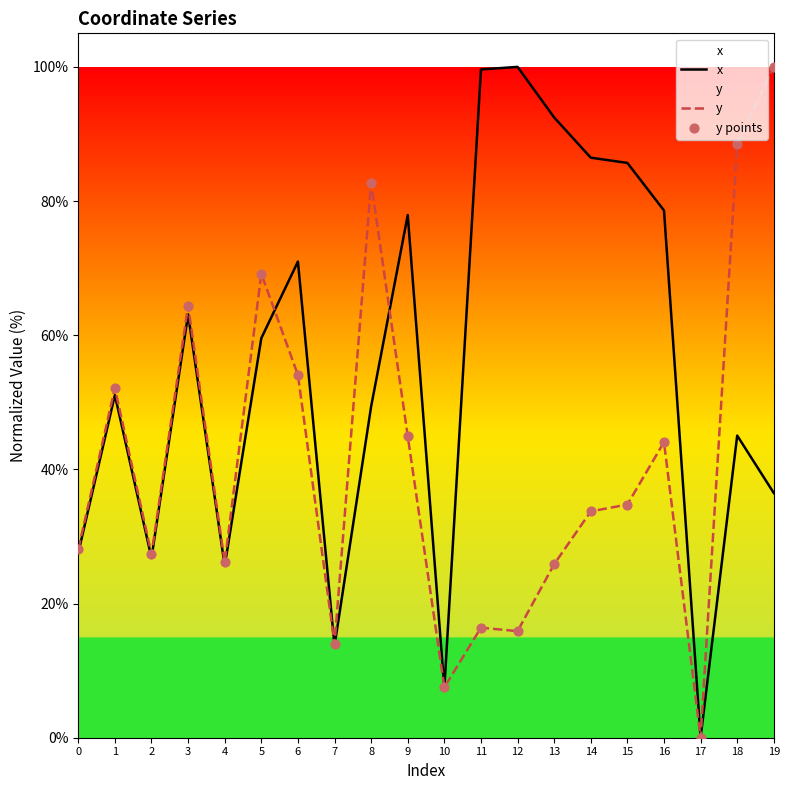

Which series has the widest spread of Y values?

x